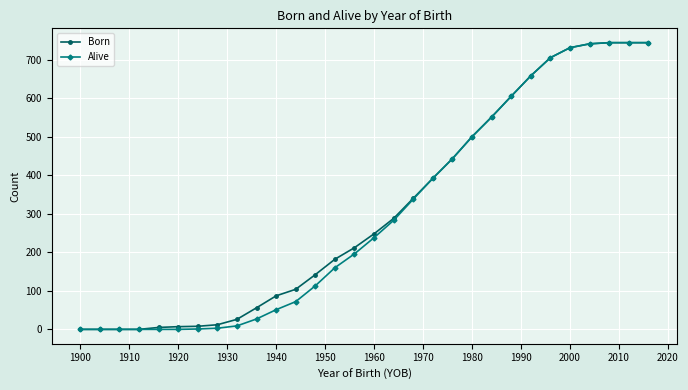

What are all the series names shown in the legend?

Born, Alive